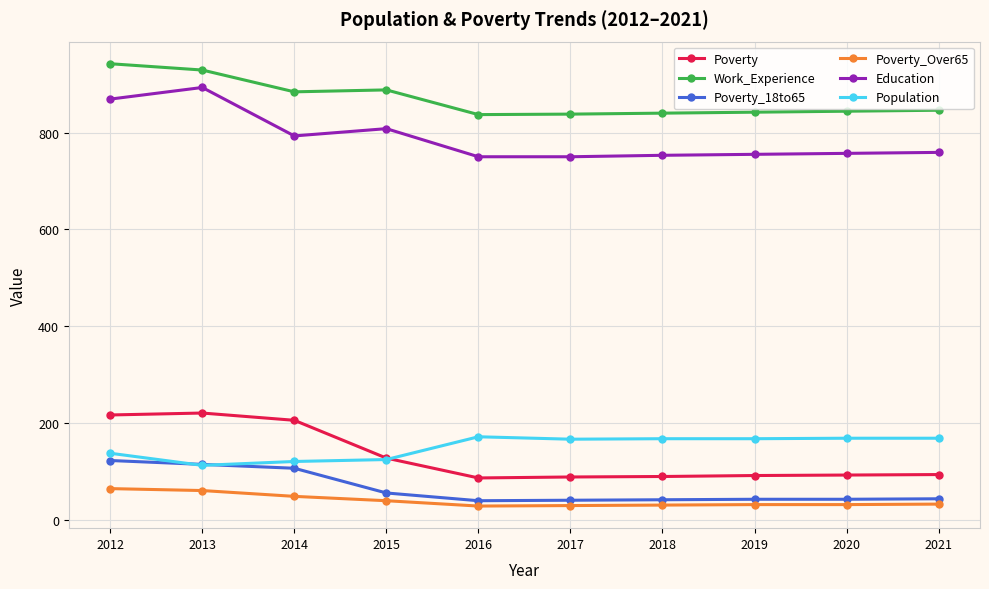

At how many categories does at least one series exceed 282?

10